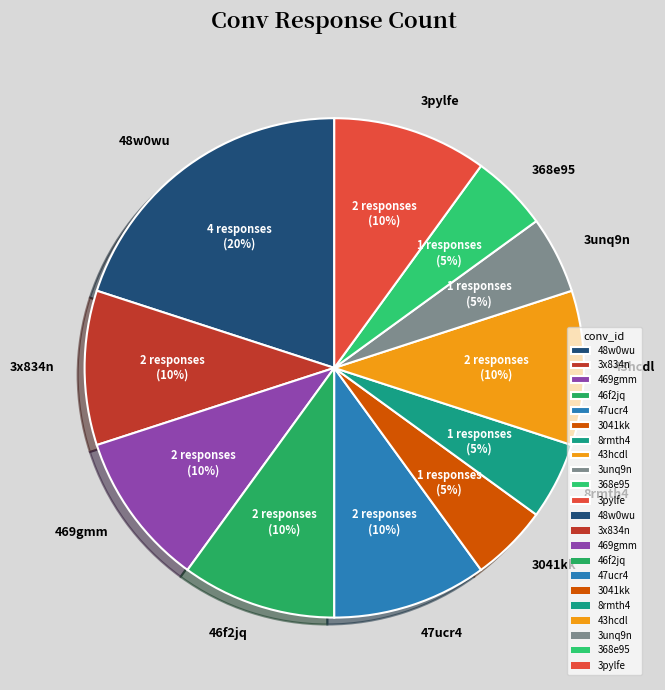

To the nearest percent, what percentage of the pie is 46f2jq?

10%